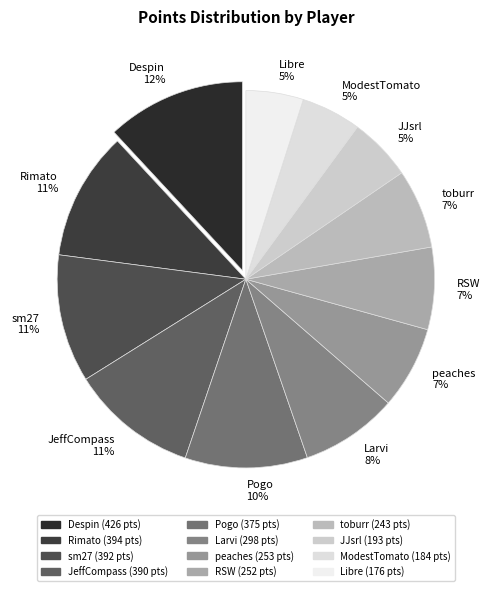

Which slice is the largest?

Despin